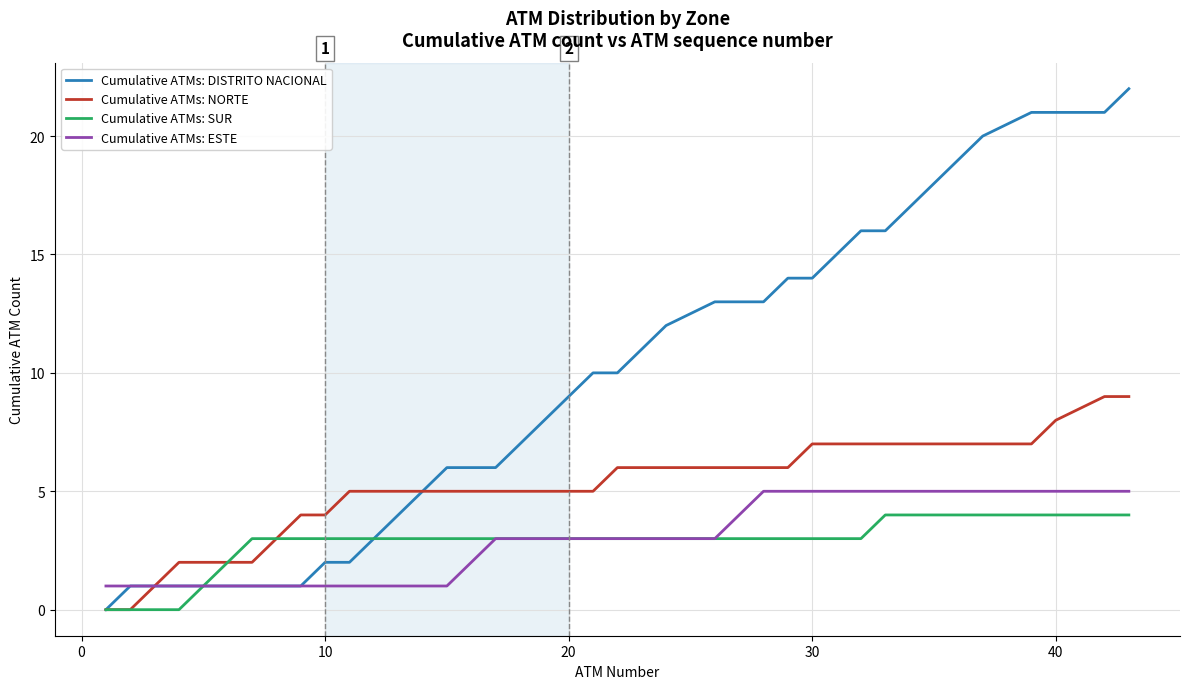

List the series in order of their peak value, highest first.

Cumulative ATMs: DISTRITO NACIONAL, Cumulative ATMs: NORTE, Cumulative ATMs: ESTE, Cumulative ATMs: SUR